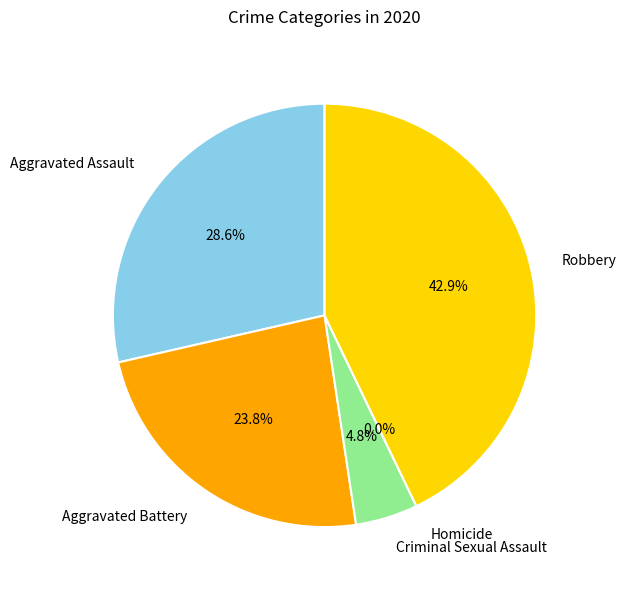

Rank the categories by value from lowest to highest.

Homicide, Criminal Sexual Assault, Aggravated Battery, Aggravated Assault, Robbery